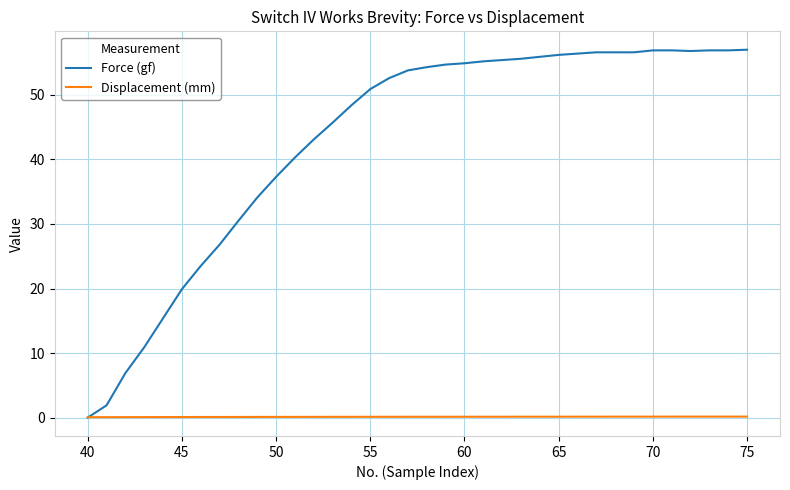

What are all the series names shown in the legend?

Force (gf), Displacement (mm)